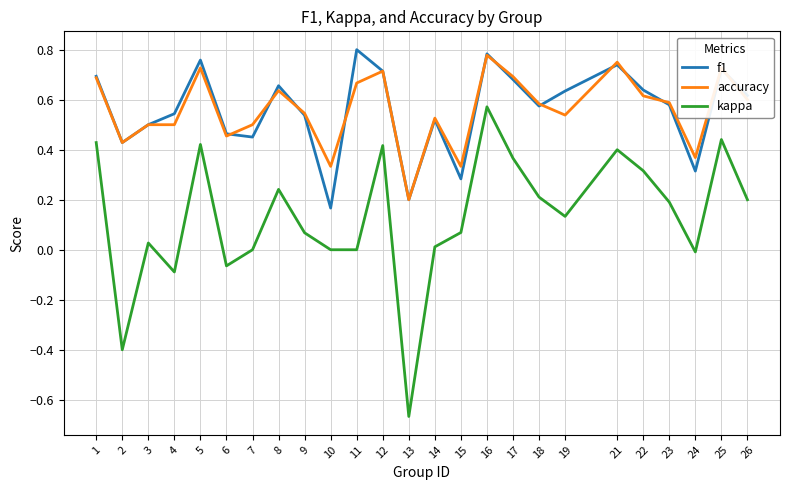

Is the value of f1 at 24 greater than the value of accuracy at 8?

No